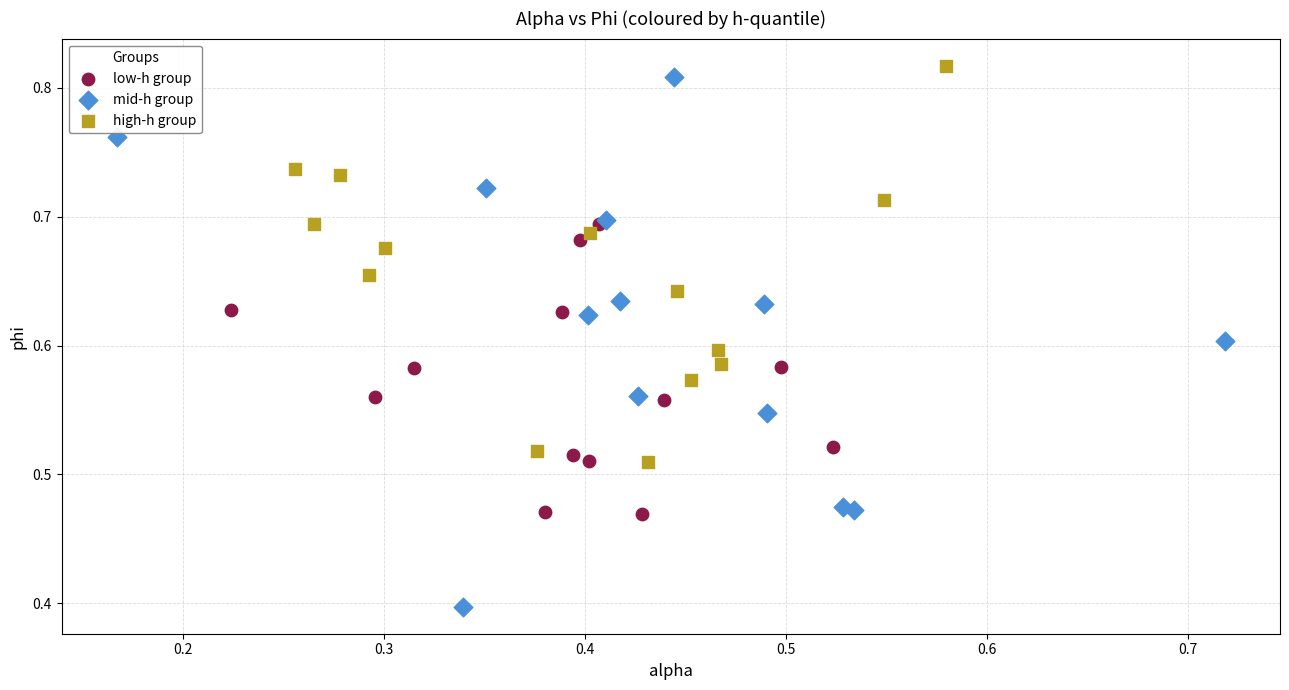

Which series contains the lowest Y value?

mid-h group